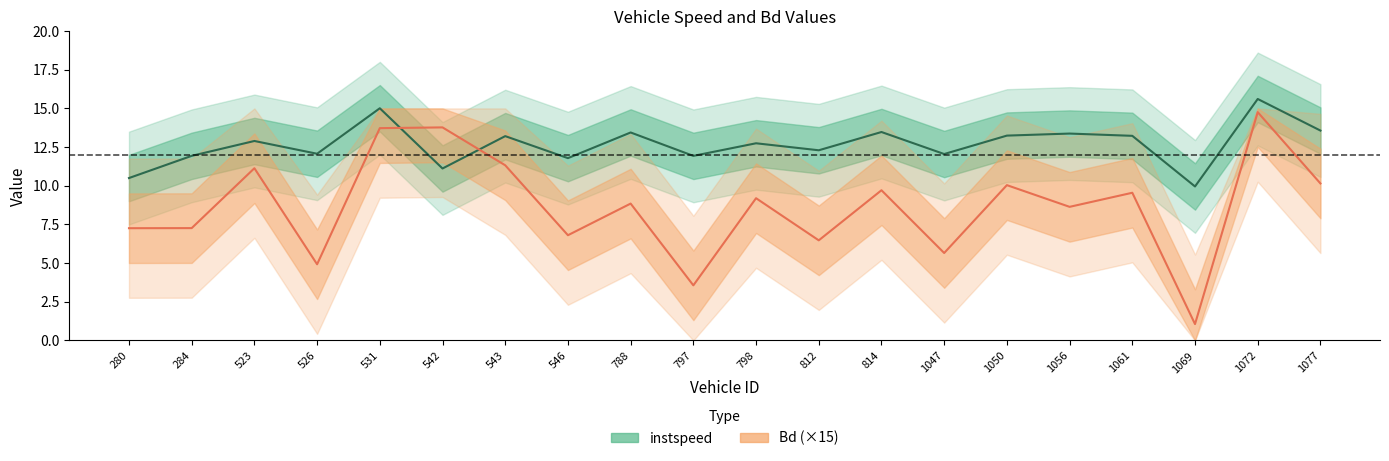

Where is the first local maximum for instspeed?

523